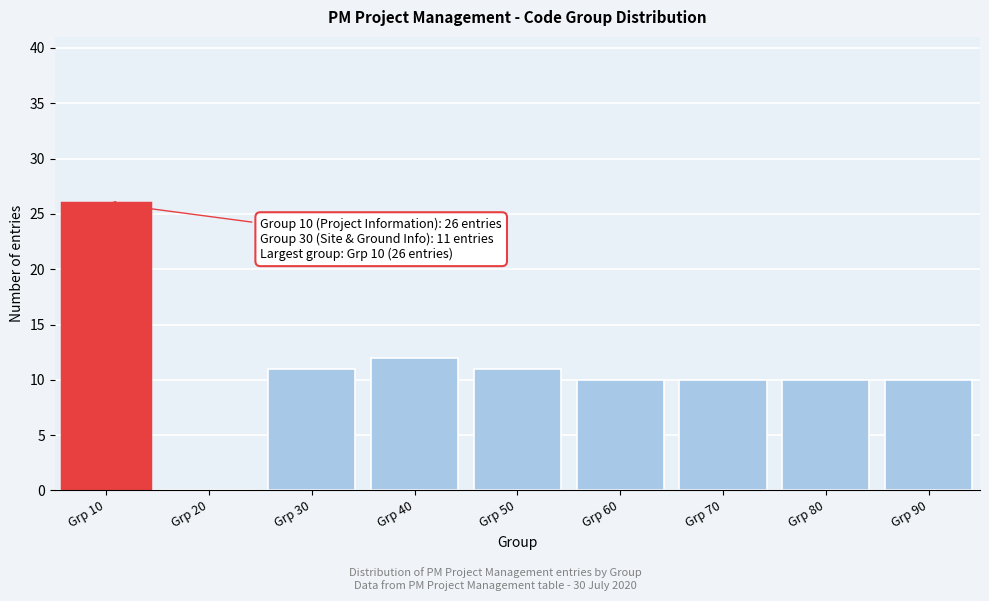

Reading right to left, what are all the values shown in this chart?

Grp 90=10	Grp 80=10	Grp 70=10	Grp 60=10	Grp 50=11	Grp 40=12	Grp 30=11	Grp 20=0	Grp 10=26